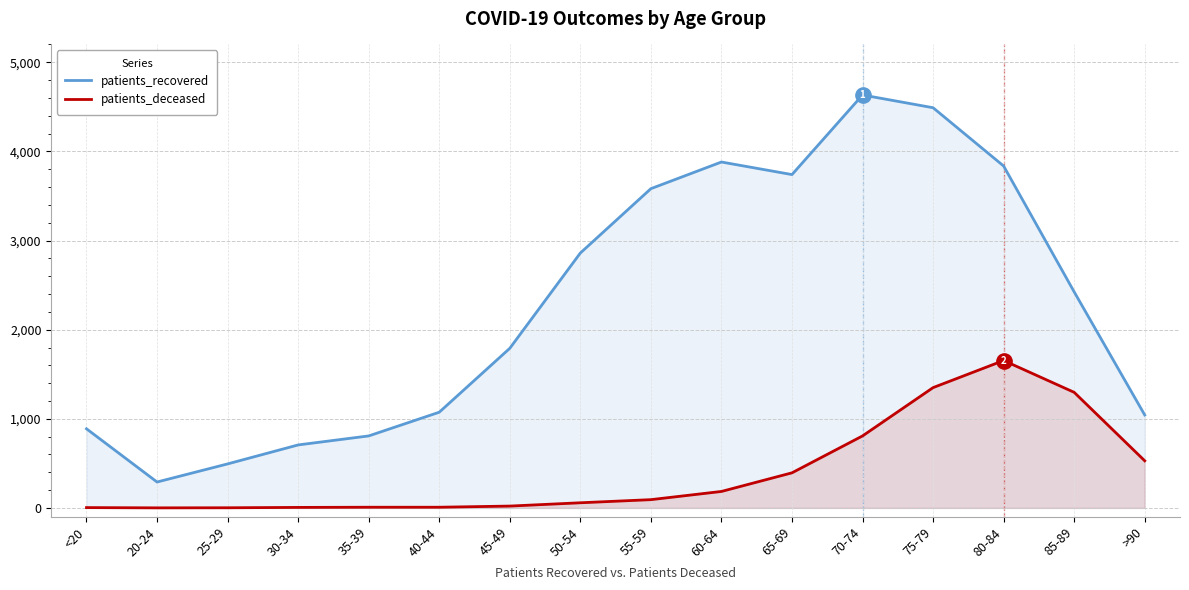

Which category has the lowest value in the patients_deceased series?

20-24